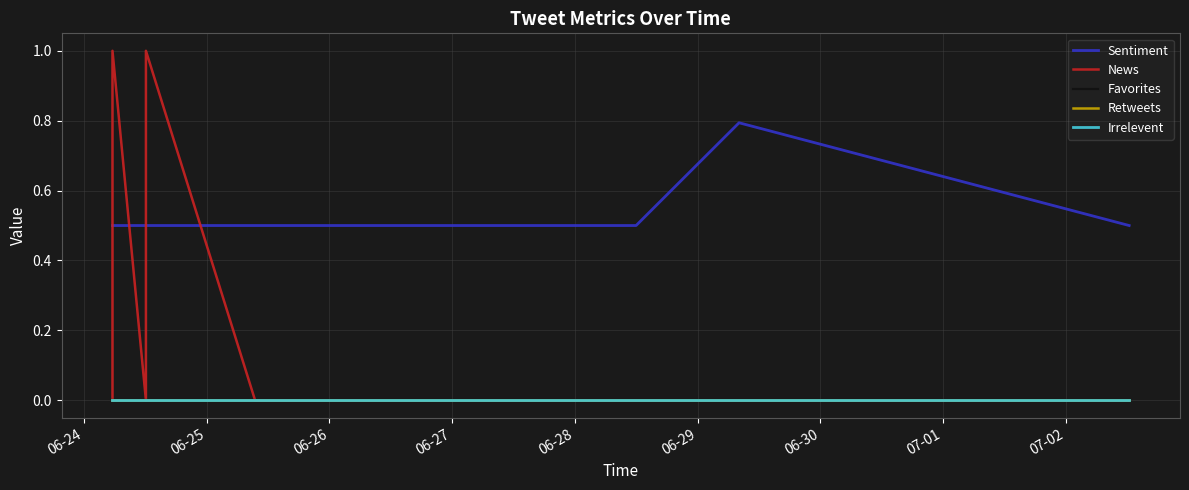

Rank the series at 06-26 from highest to lowest value.

Sentiment, News, Favorites, Retweets, Irrelevent